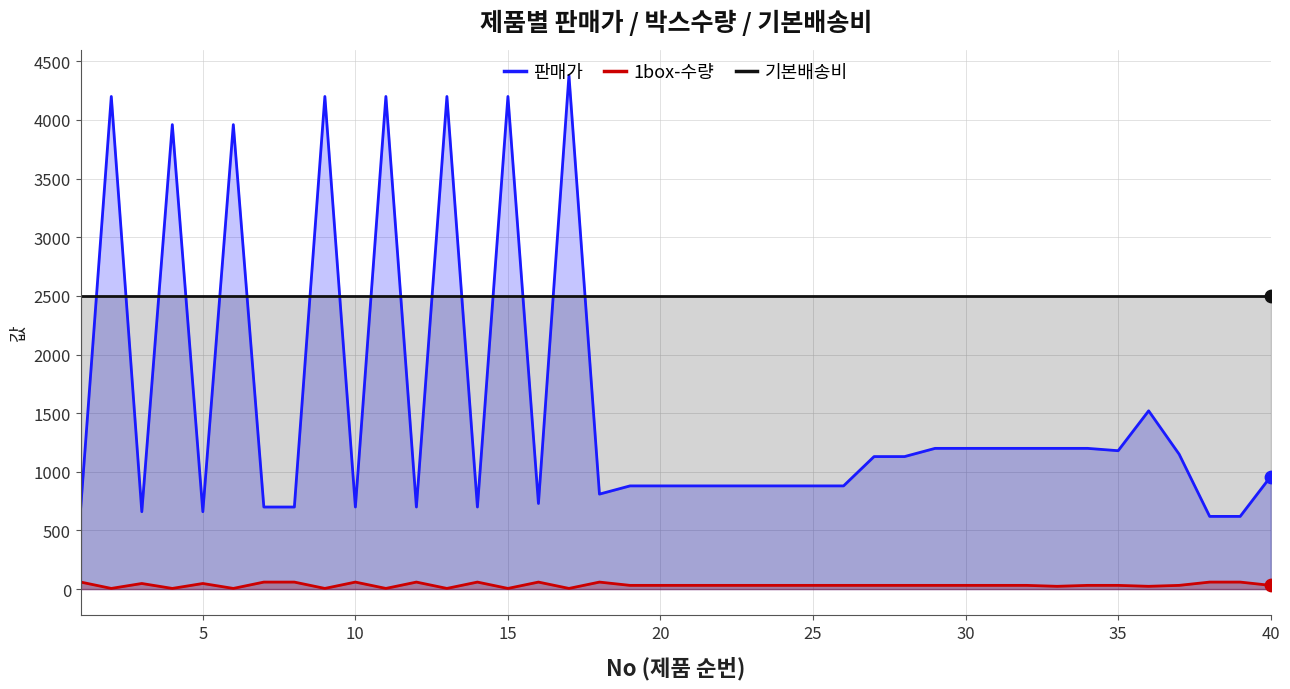

Which series has the largest total across all categories?

기본배송비